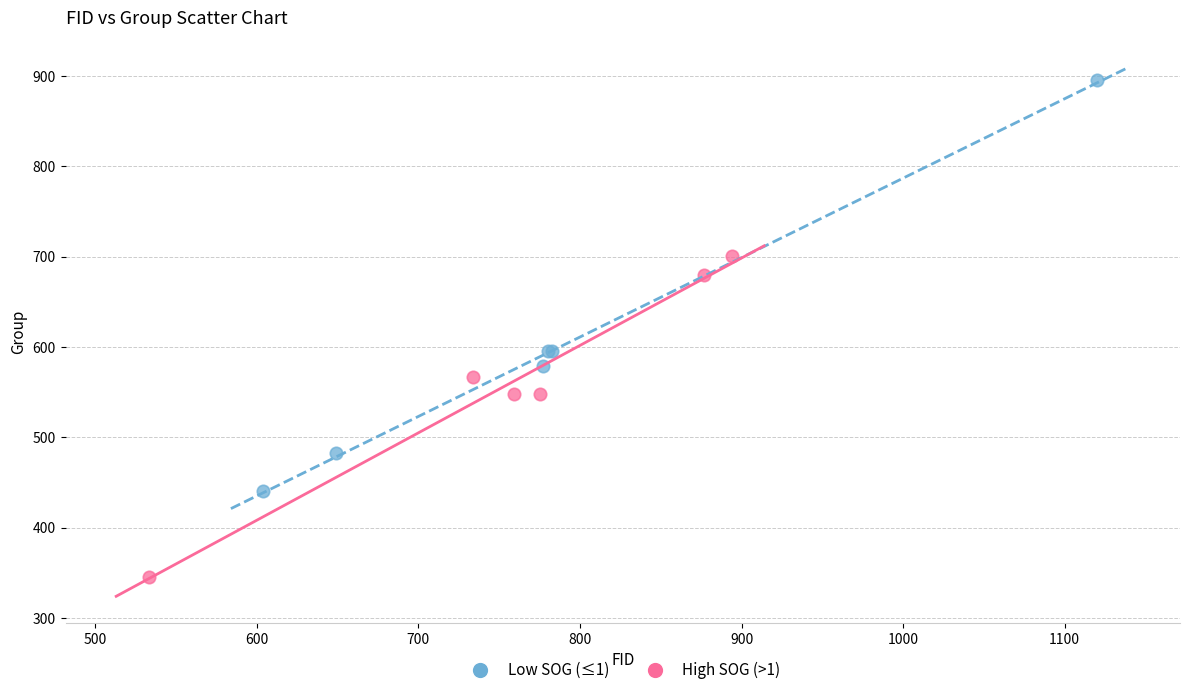

Which series reaches the minimum Y coordinate?

High SOG (>1)